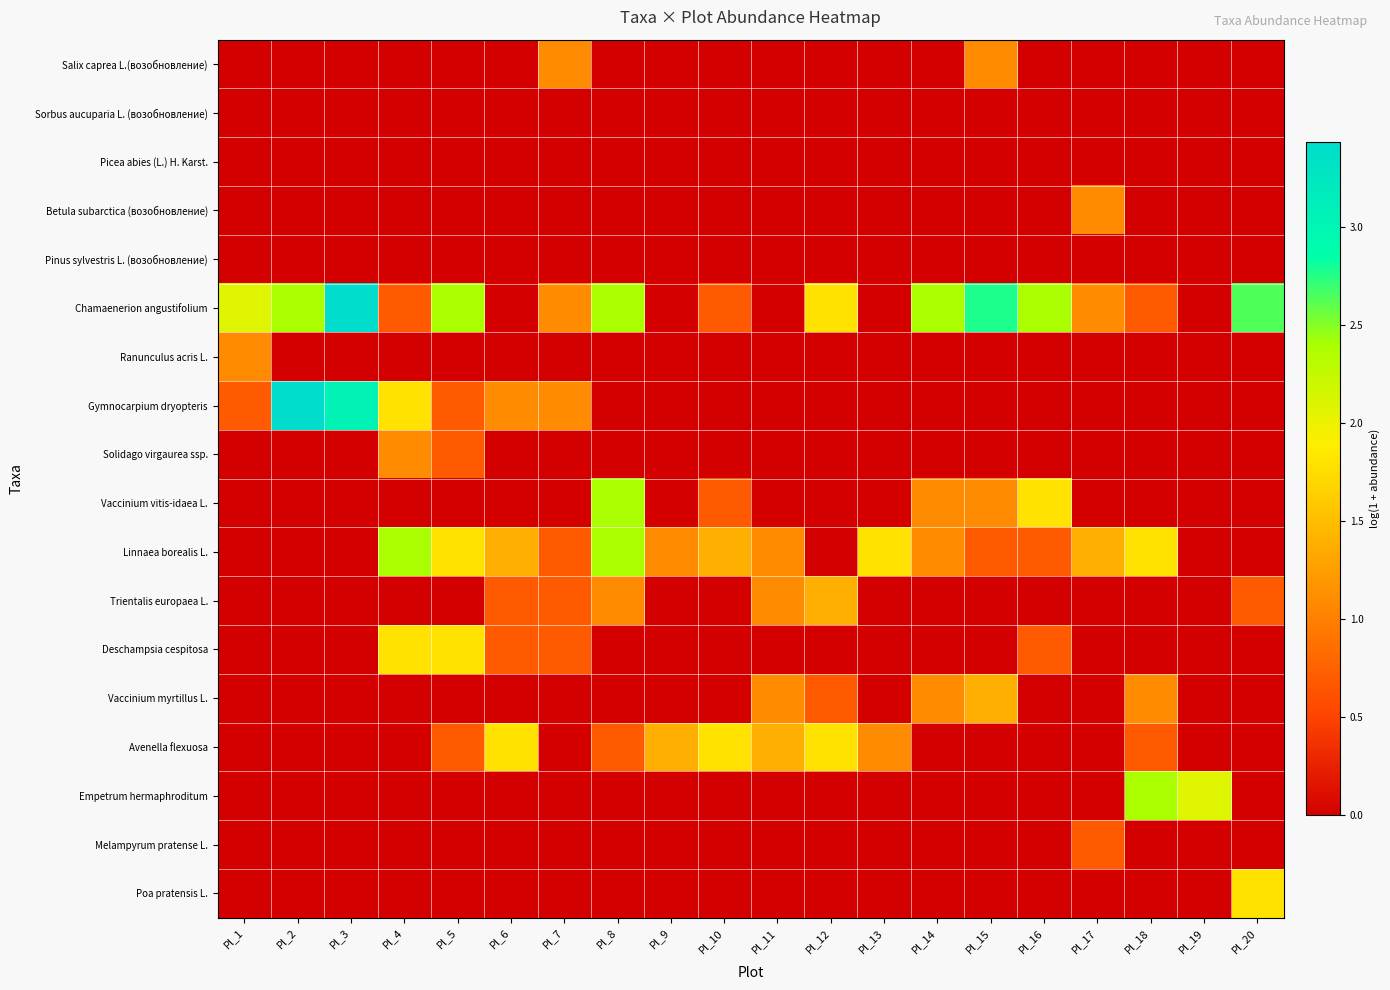

Which series has the largest range (max minus min)?

Chamaenerion angustifolium